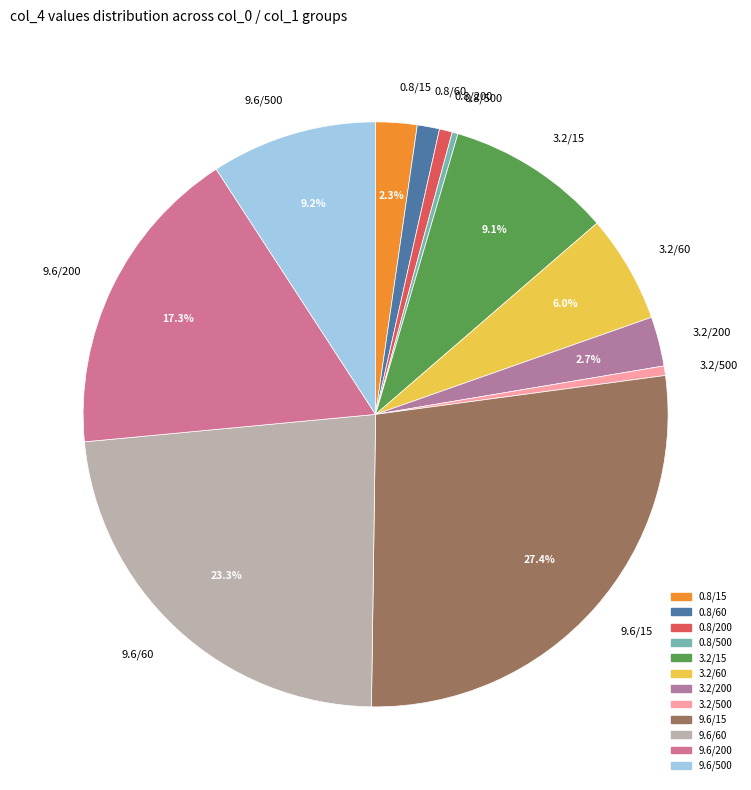

To the nearest percent, what portion does 3.2/60 represent?

6%